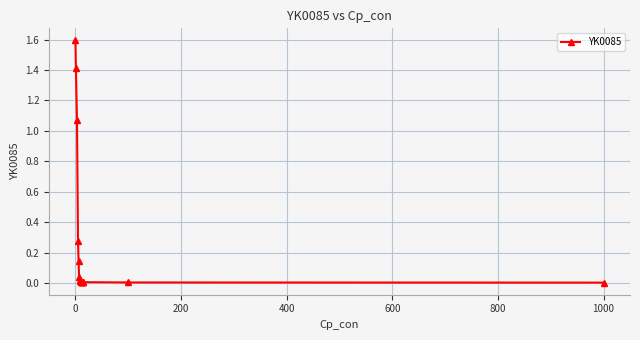

What is the sum of all values?

4.6